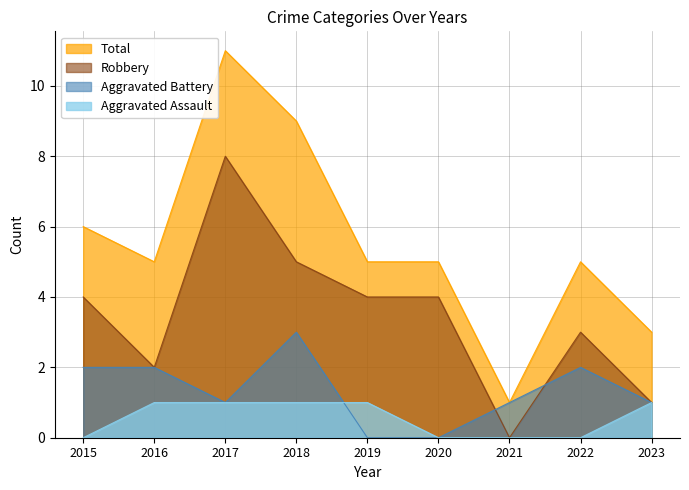

How many times do Aggravated Battery and Aggravated Assault cross each other?

1